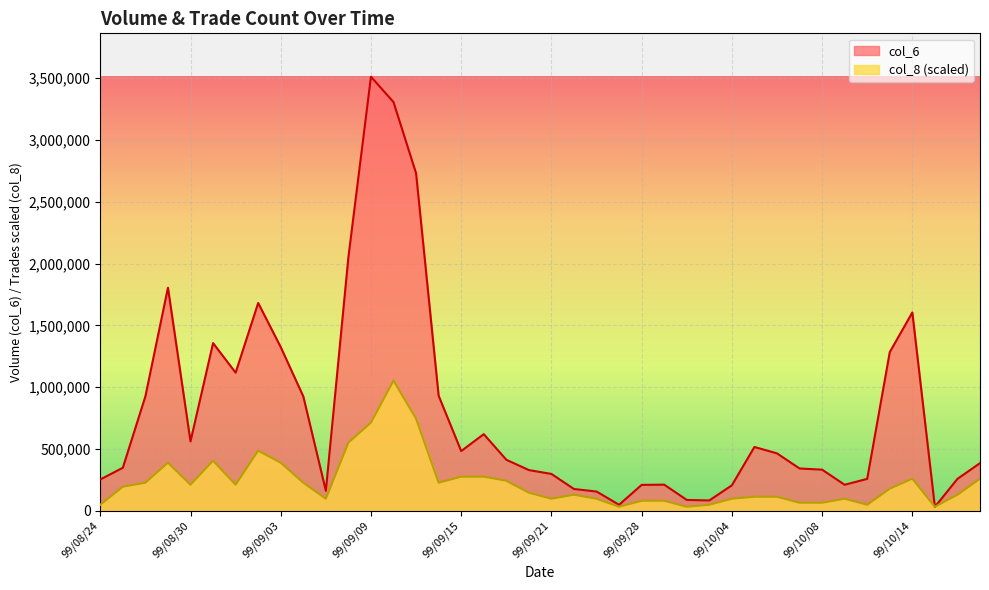

At how many categories does at least one series exceed 1002046?

11